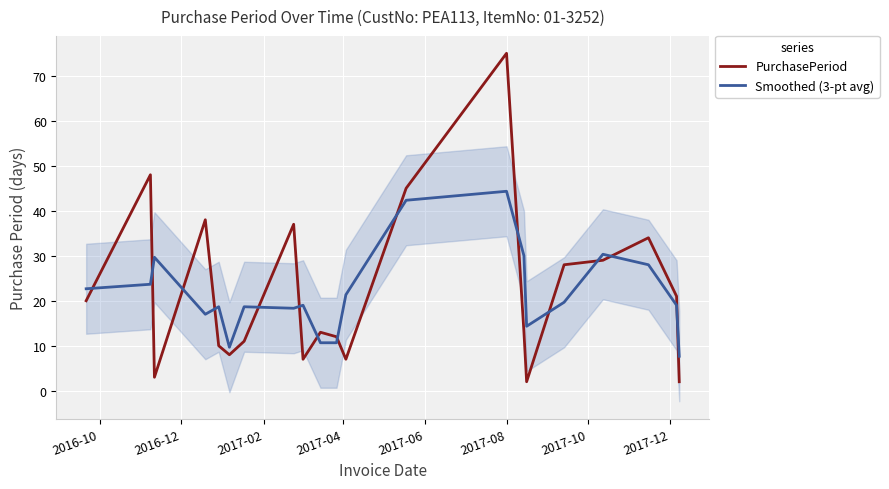

How many interior local valleys does the Smoothed (3-pt avg) series have?

5